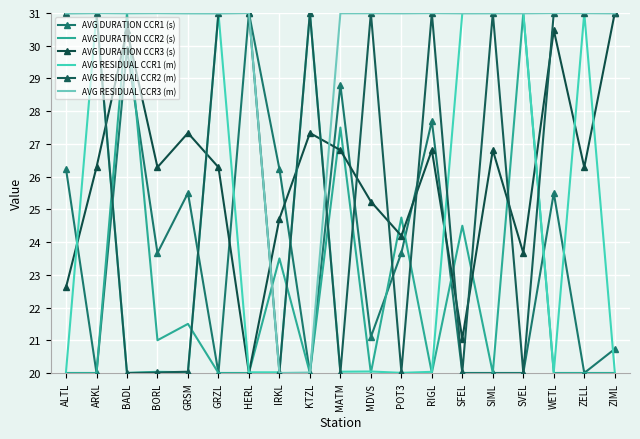

How many times do AVG RESIDUAL CCR2 (m) and AVG RESIDUAL CCR3 (m) cross each other?

10